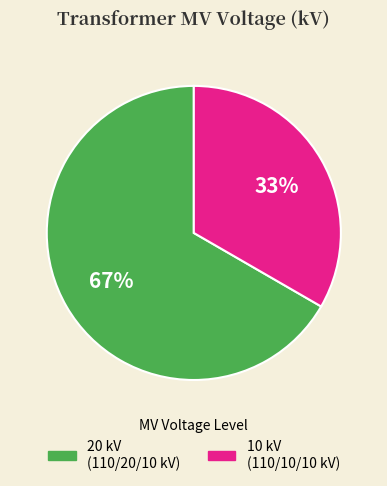

To the nearest percent, what is the average slice percentage?

50%